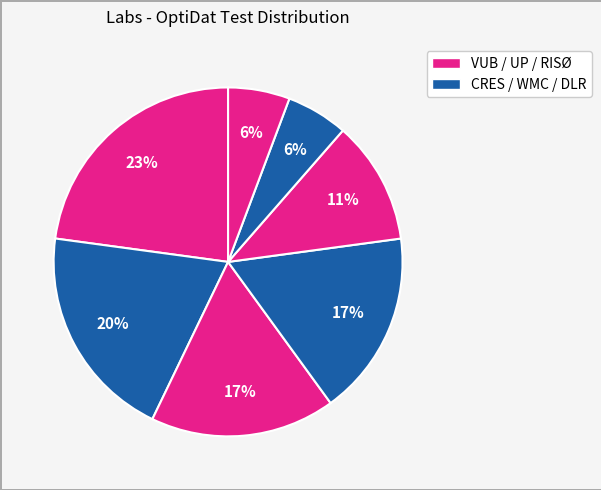

How many slices are in this pie chart?

7